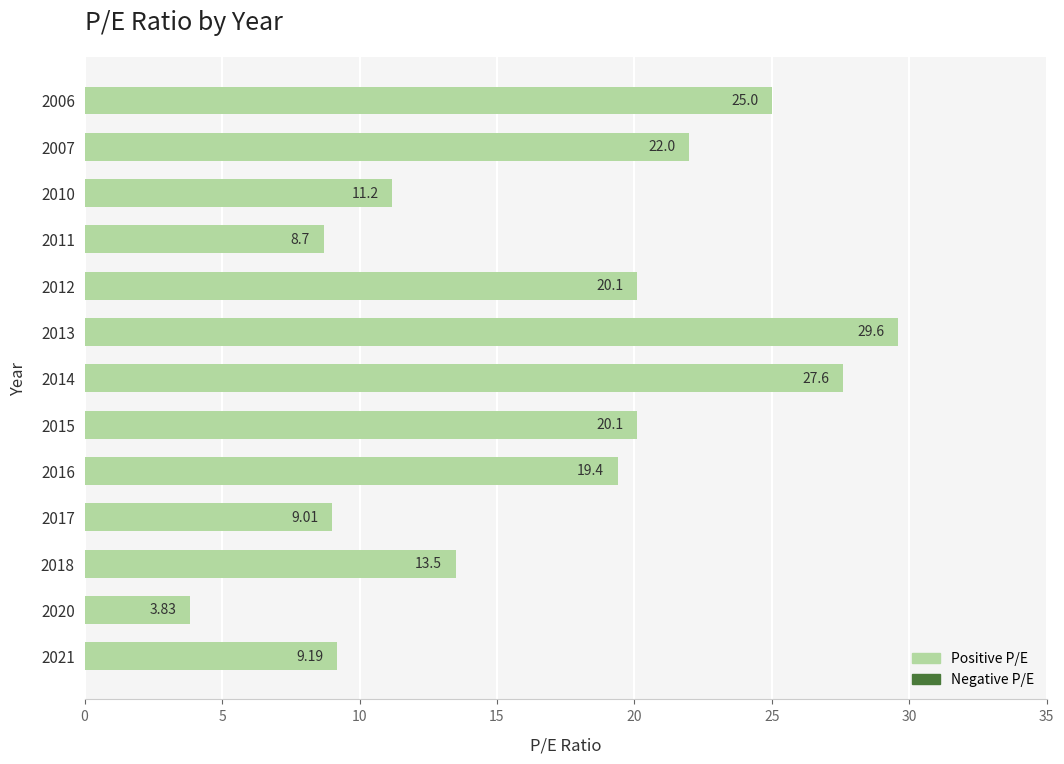

At which category does the chart reach its minimum across all series?

2020